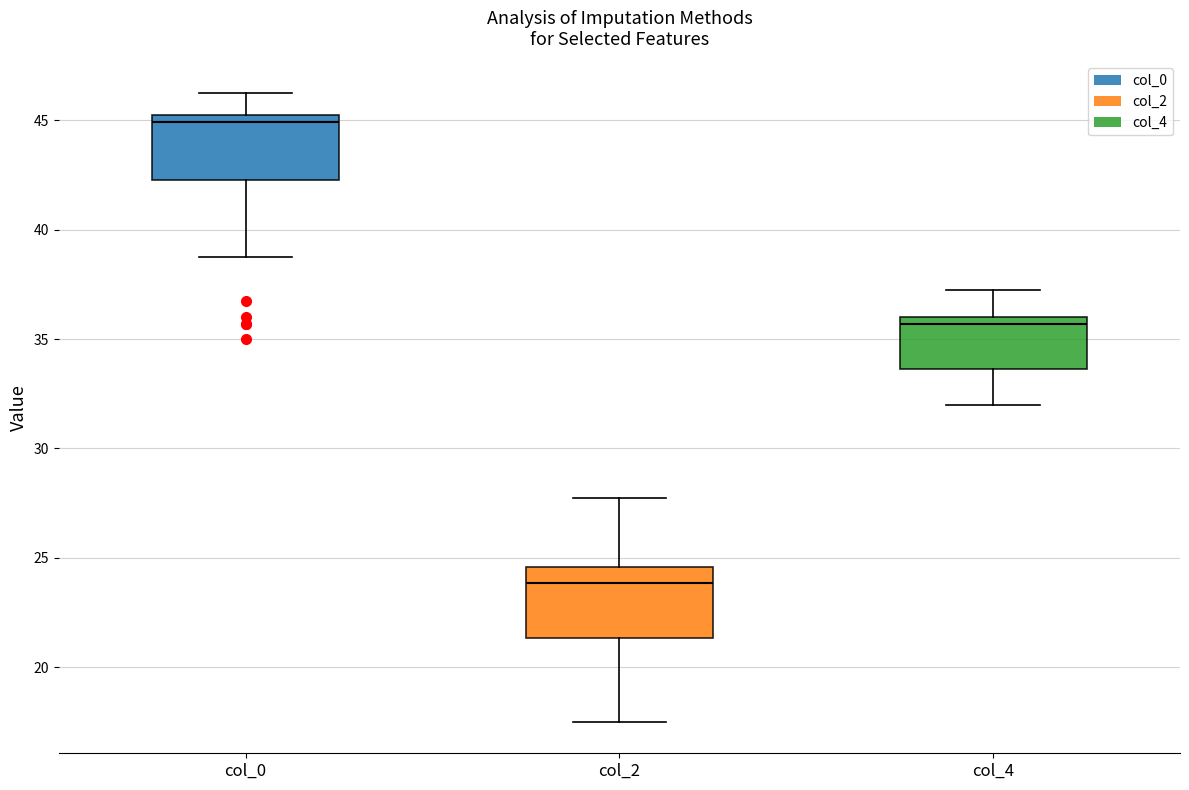

Where does the upper whisker of the box for col_0 end on the y-axis? The values are not printed on the chart, so give them approximately, as read against the axis.

46.5